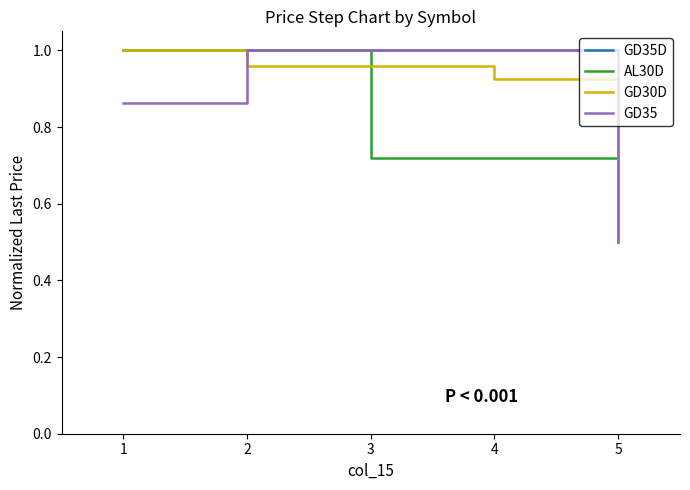

What is the sum of the GD30D values at 1 and 4?

1.9